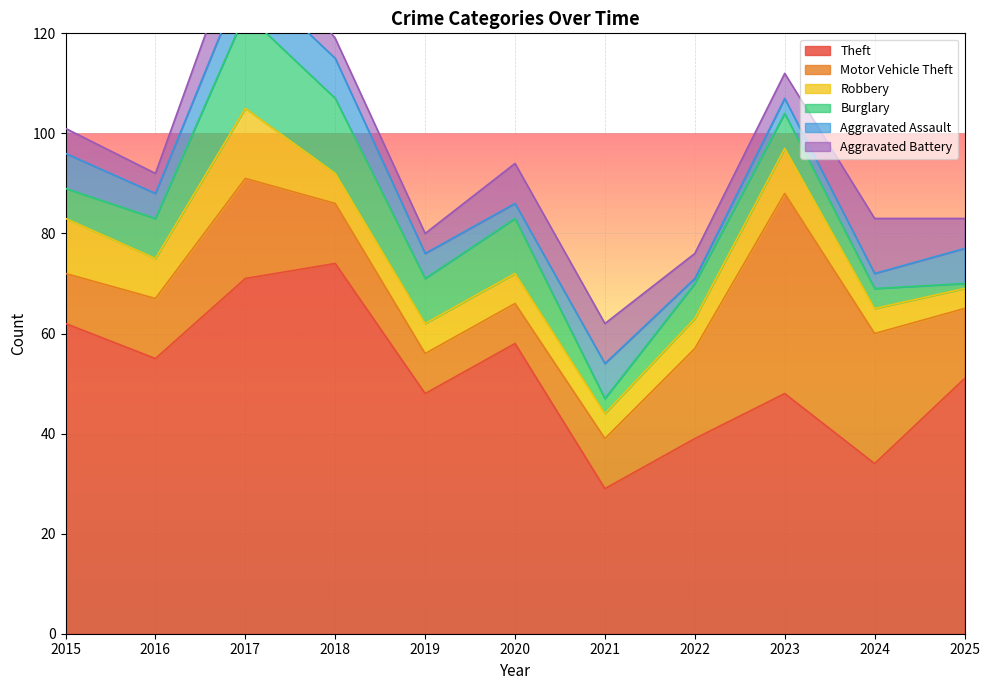

At which label does Robbery reach its minimum?

2025